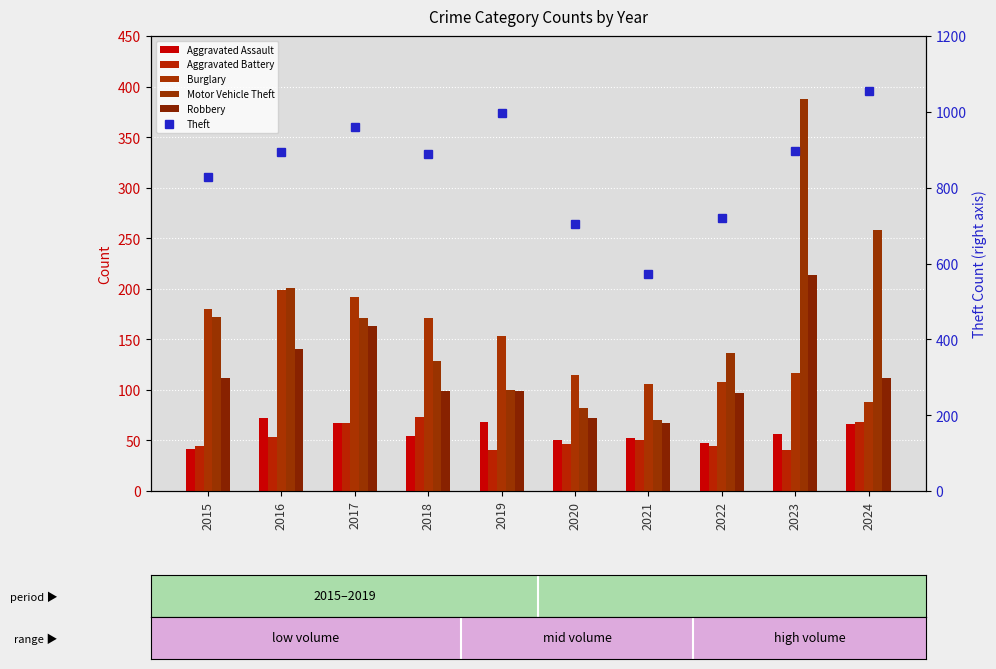

List the labels in order of Theft value, smallest first.

2021, 2020, 2022, 2015, 2018, 2016, 2023, 2017, 2019, 2024